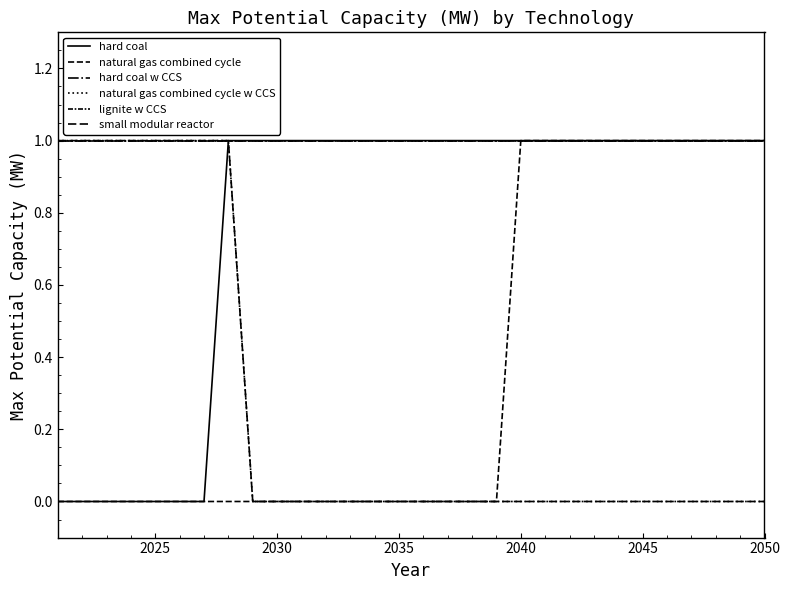

True or false: hard coal w CCS and small modular reactor intersect in this chart.

False